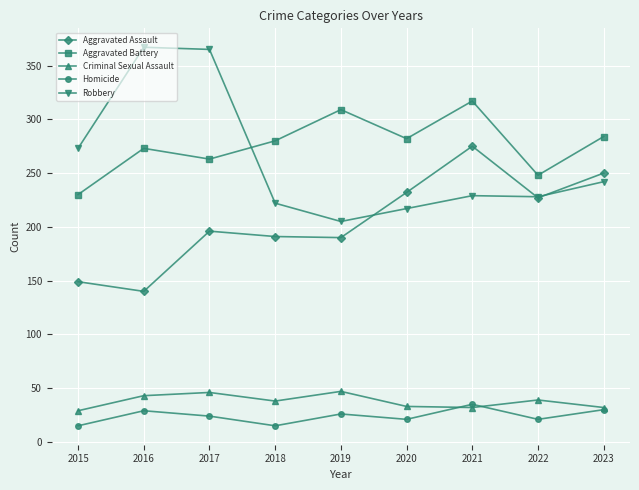

Where is the first local minimum for Criminal Sexual Assault?

2018